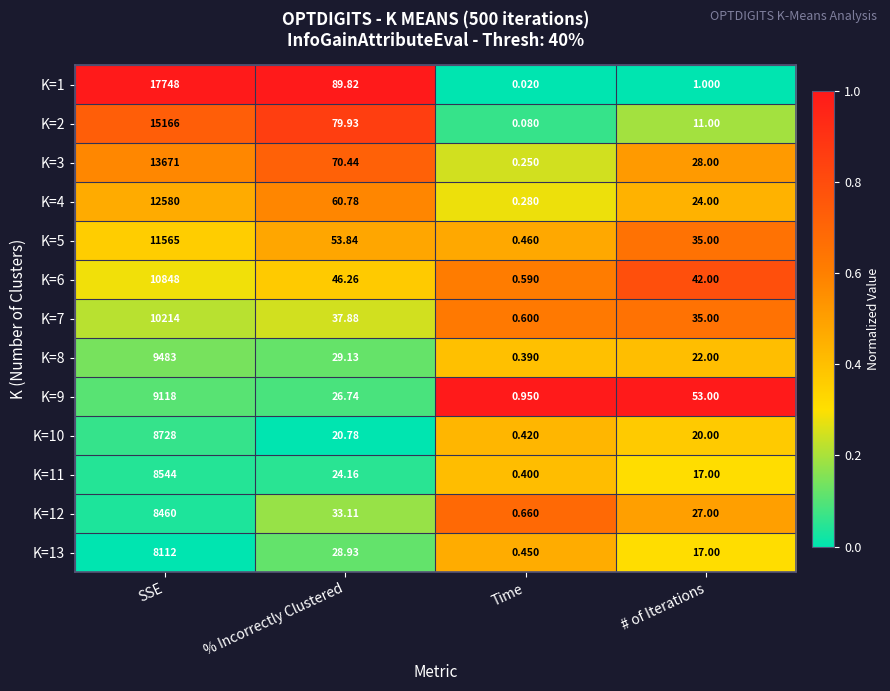

What is the difference between the highest and lowest values at % Incorrectly Clustered?

69.0